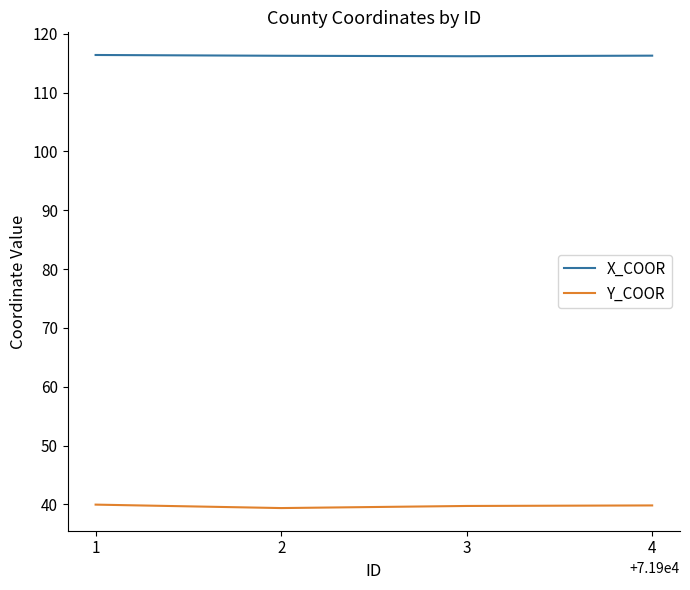

True or false: X_COOR has a value of 116.2 at 2.

True